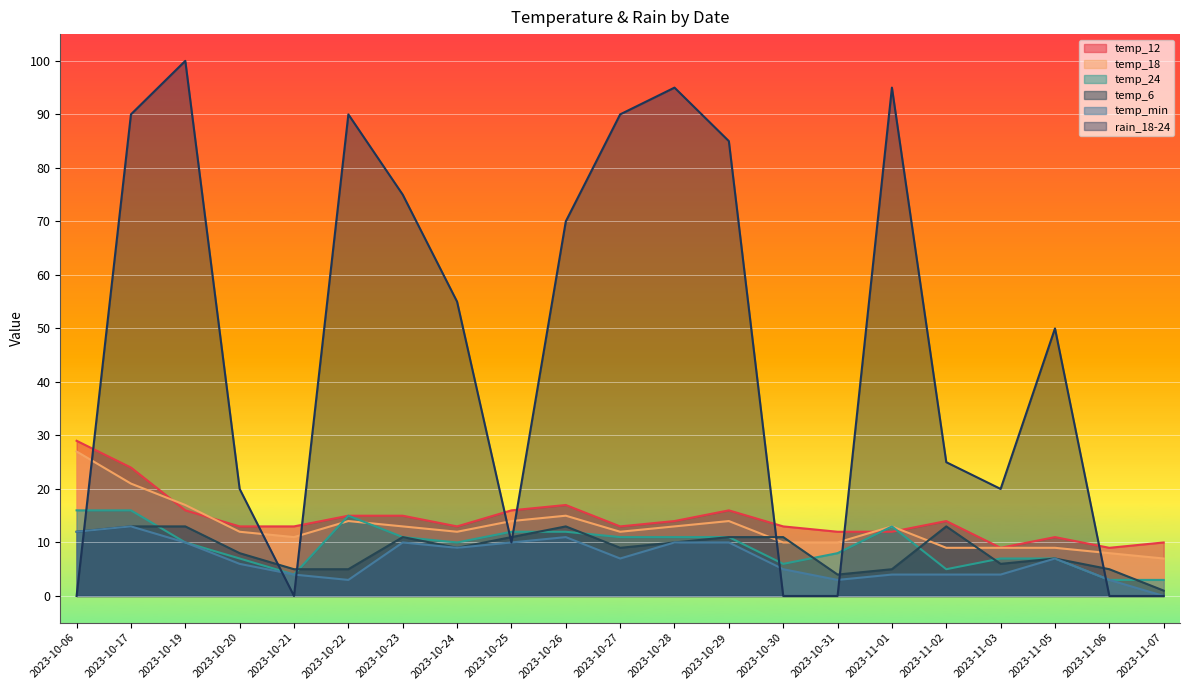

What is the maximum value shown in the chart?

100